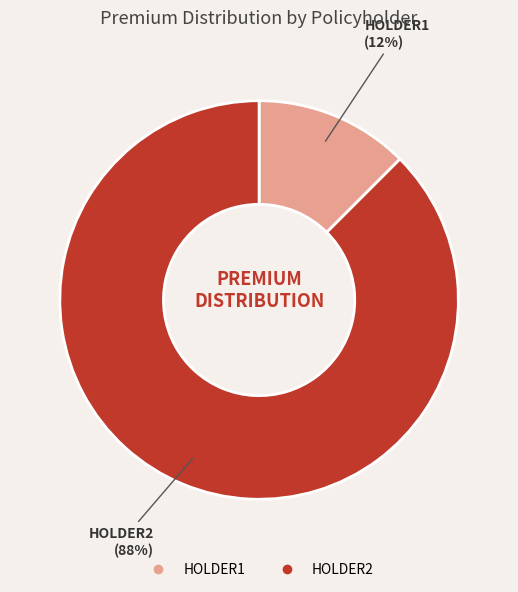

Which slice is the largest?

HOLDER2